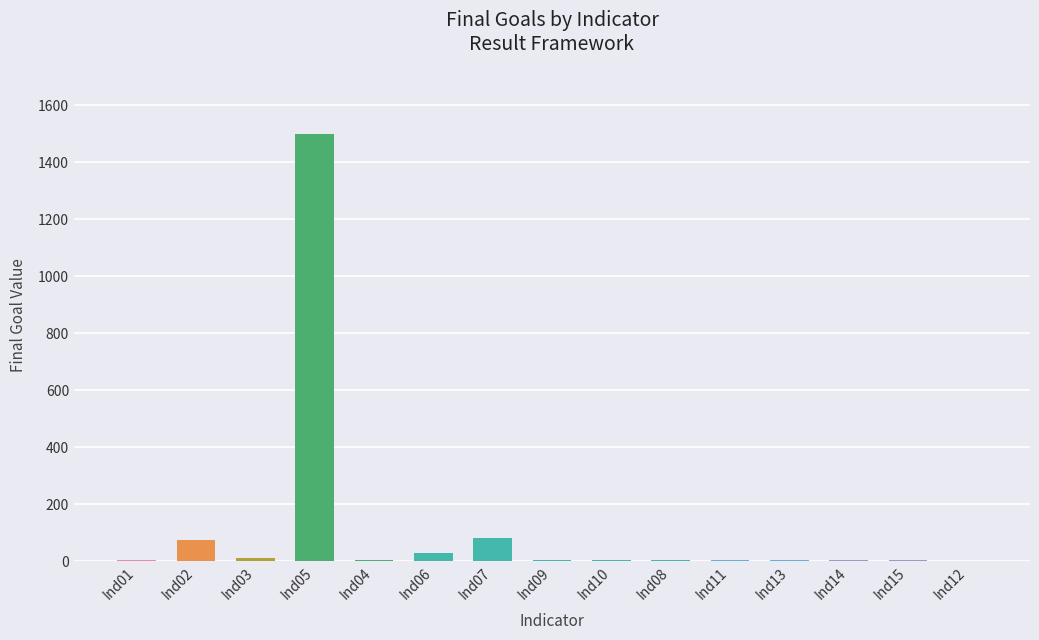

Approximately how many times larger is the value at Ind02 compared to Ind12?

37.5